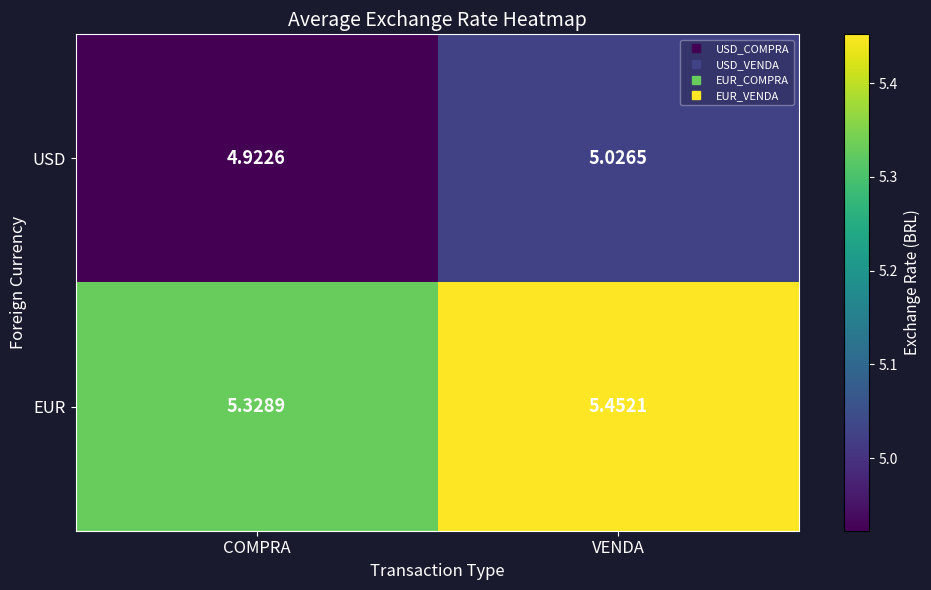

How many values in the USD series are below 5?

1